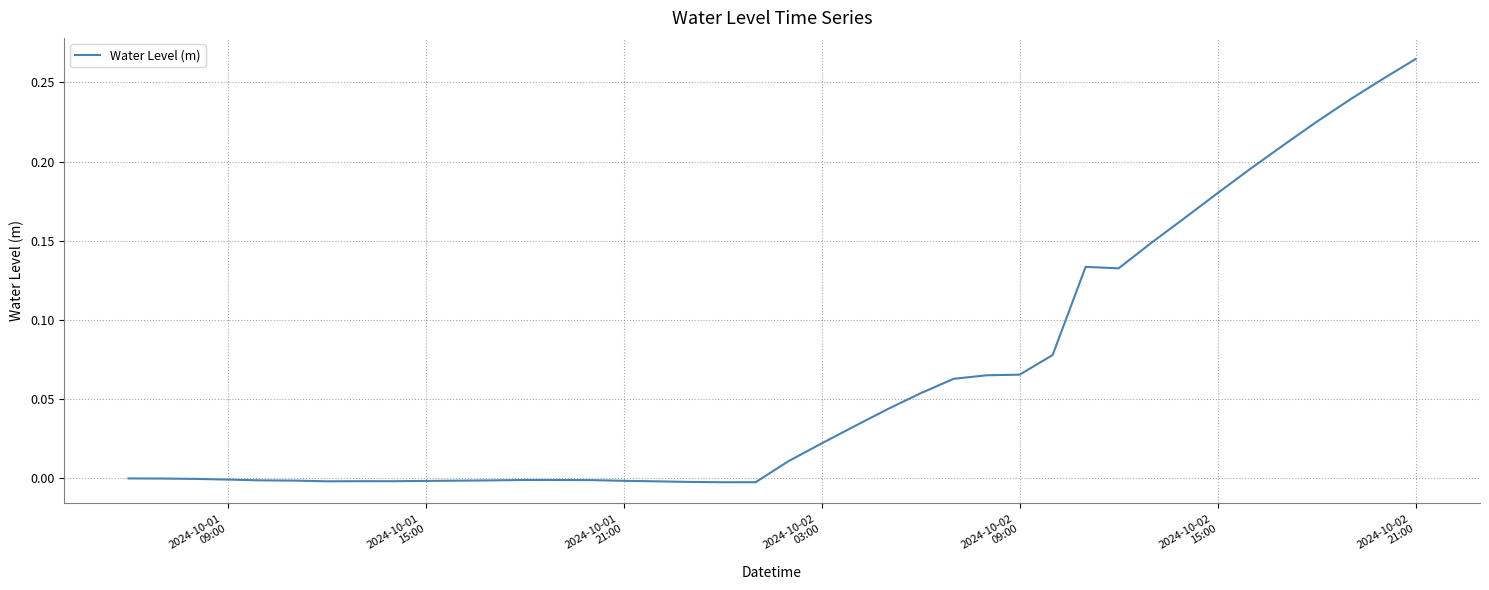

Reading left to right, what are all the values shown in this chart?

-0.0	-0.0	-0.0	-0.0	-0.0	-0.0	-0.0	-0.0	-0.0	-0.0	-0.0	-0.0	-0.0	-0.0	-0.0	-0.0	-0.0	-0.0	-0.0	-0.0	0.0	0.0	0.0	0.0	0.1	0.1	0.1	0.1	0.1	0.1	0.1	0.1	0.2	0.2	0.2	0.2	0.2	0.2	0.3	0.3